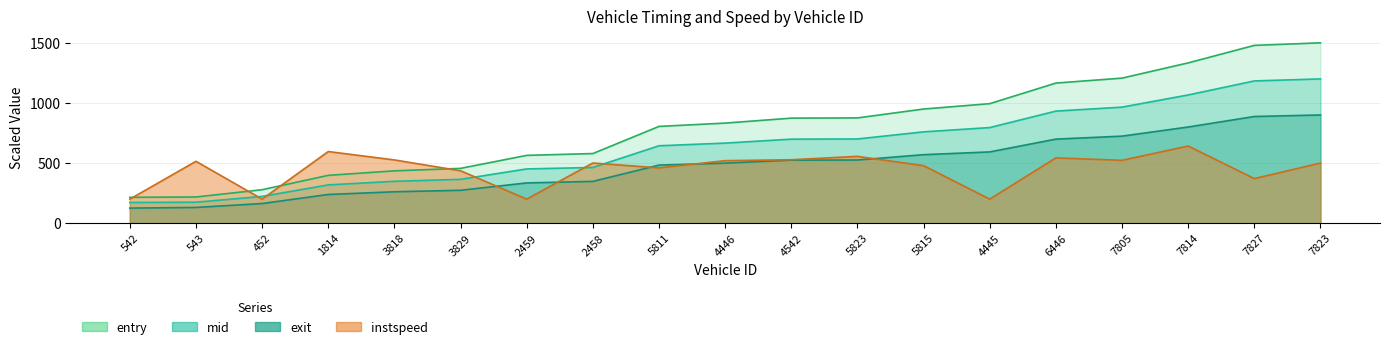

What value does the mid series have at 4542?

698.9